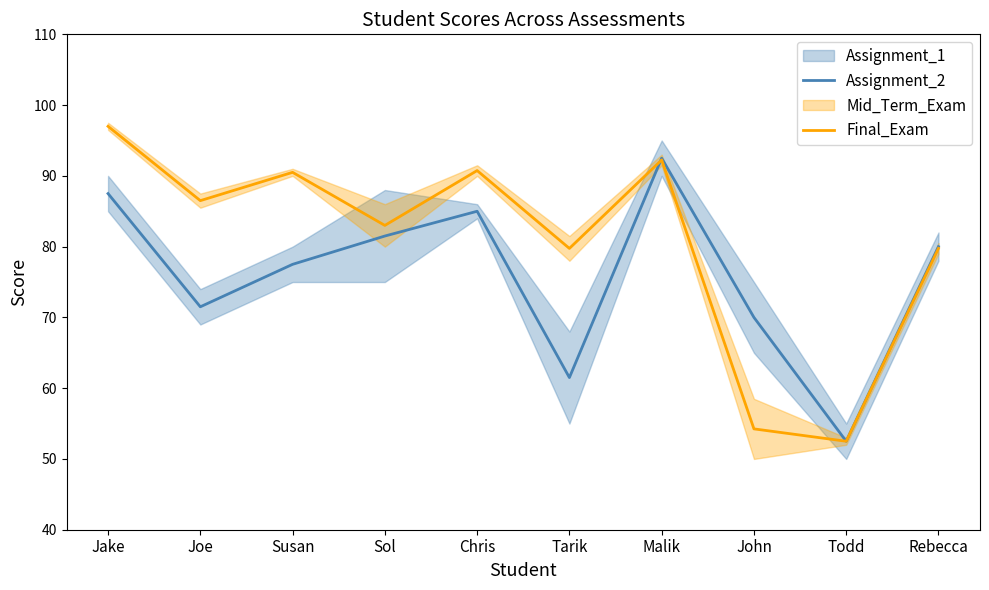

What is the value of the Assignment_2 point at the 3rd from the left?

77.5